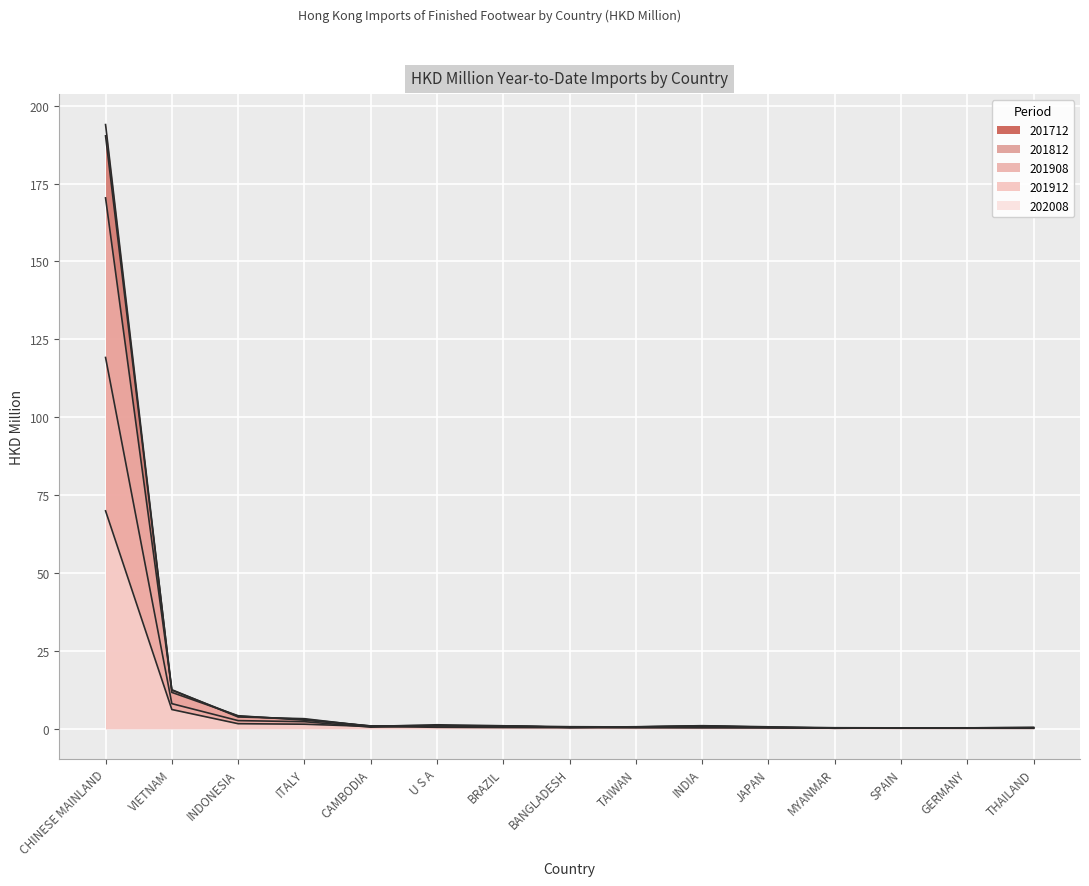

How many times do 201712 and 201912 cross each other?

12